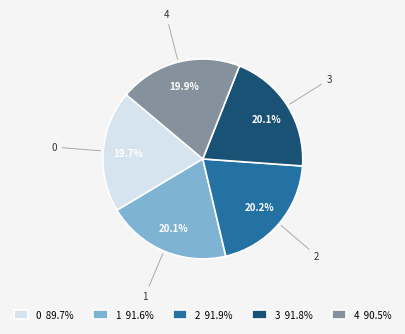

The 4 slice represents 28% of the pie. True or false?

False